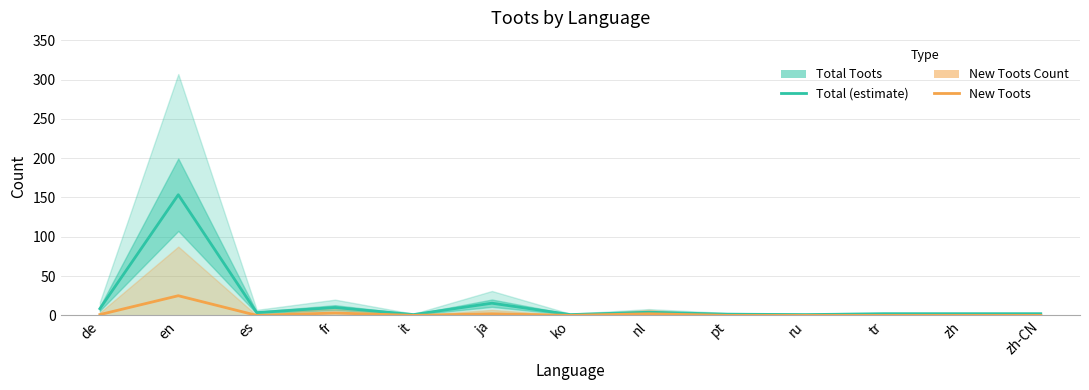

What is the spread (max minus min) of values at pt?

1.5